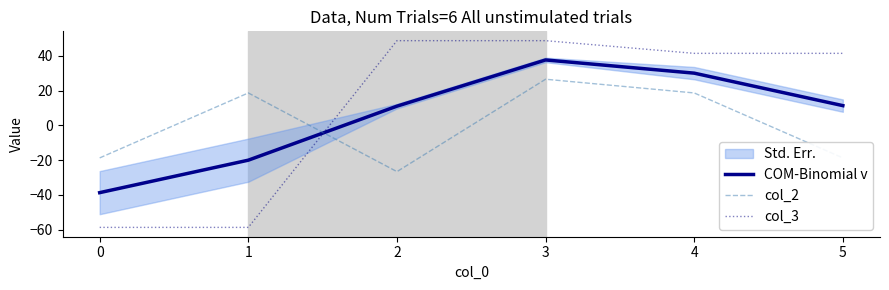

How many positive values does the COM-Binomial v series have?

4